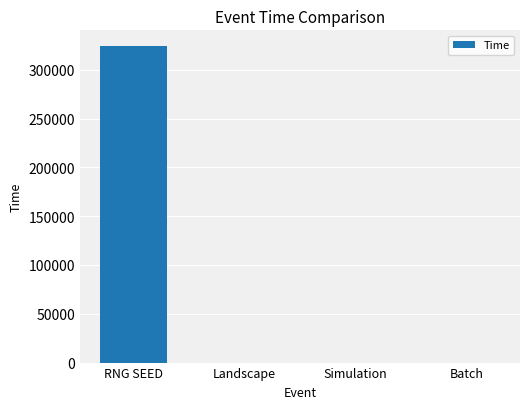

The value at RNG SEED is 422575. True or false?

False